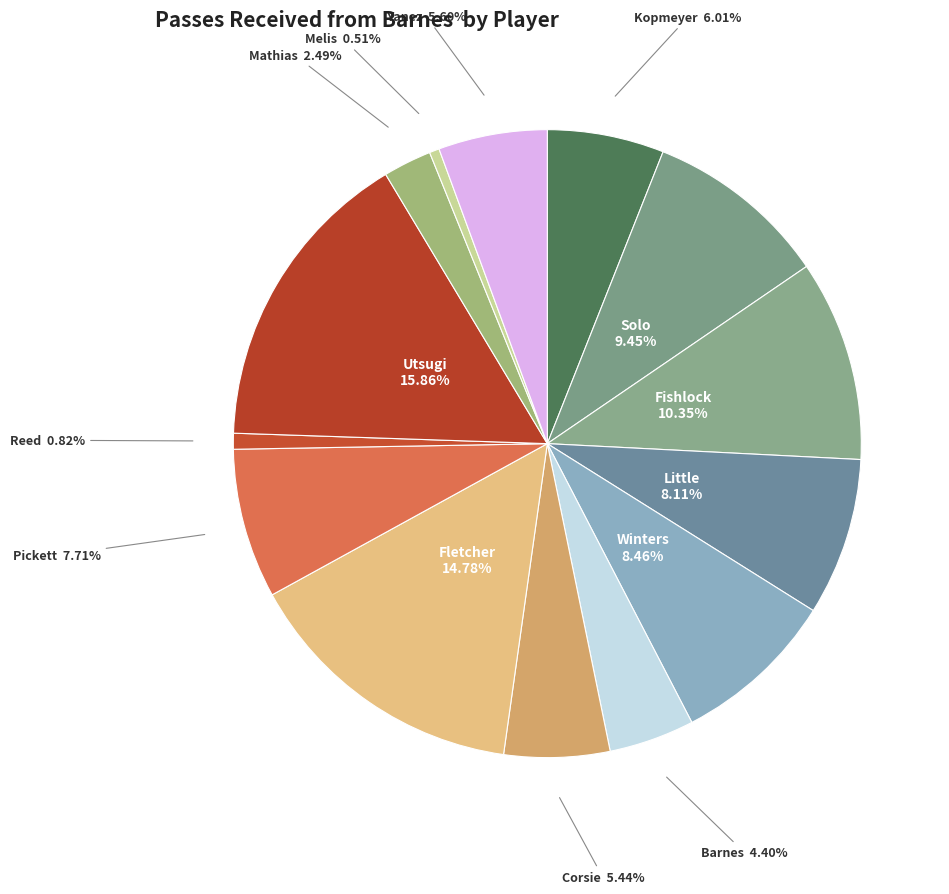

How many slices are in this pie chart?

14